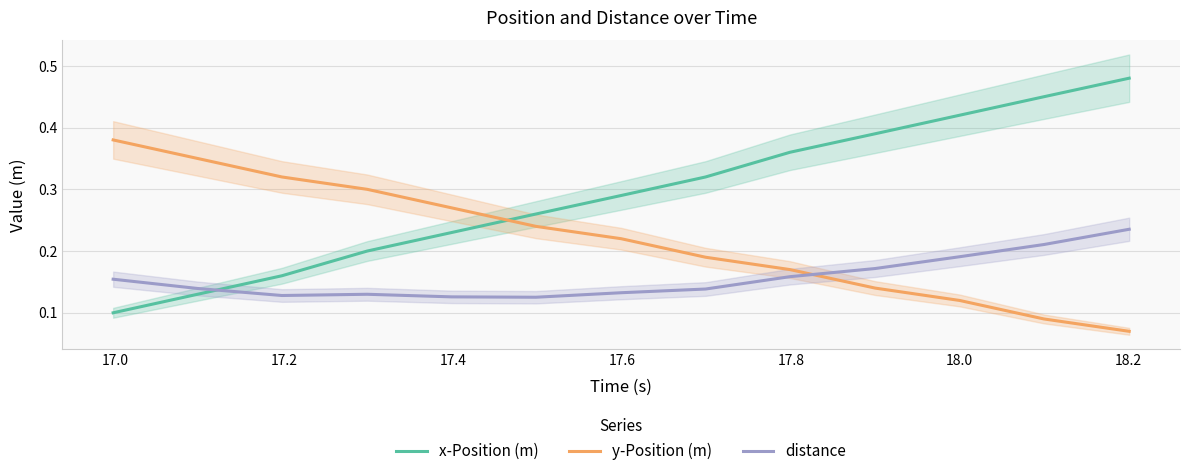

How many interior local peaks does the distance series have?

1